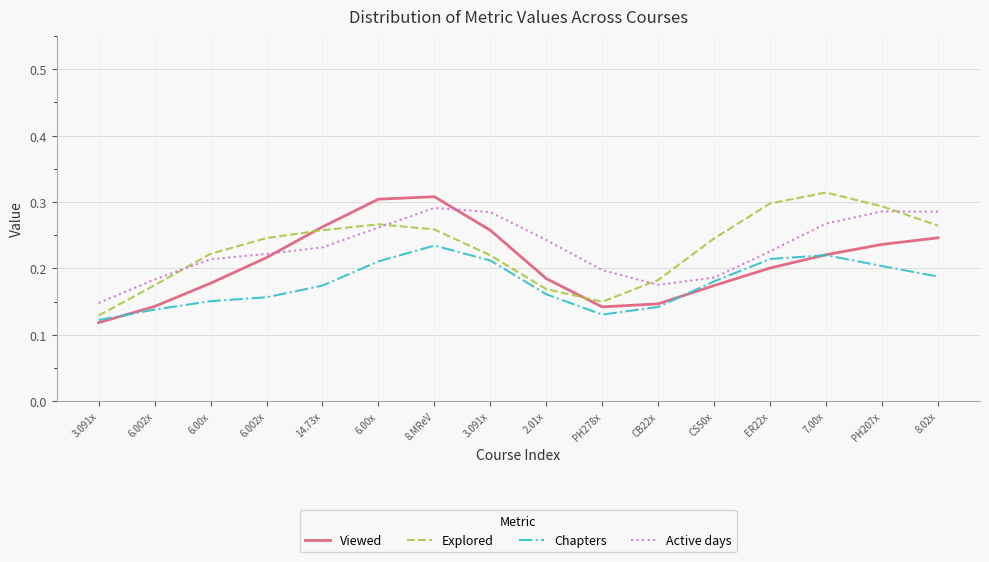

Does the chart have visible grid lines?

Yes